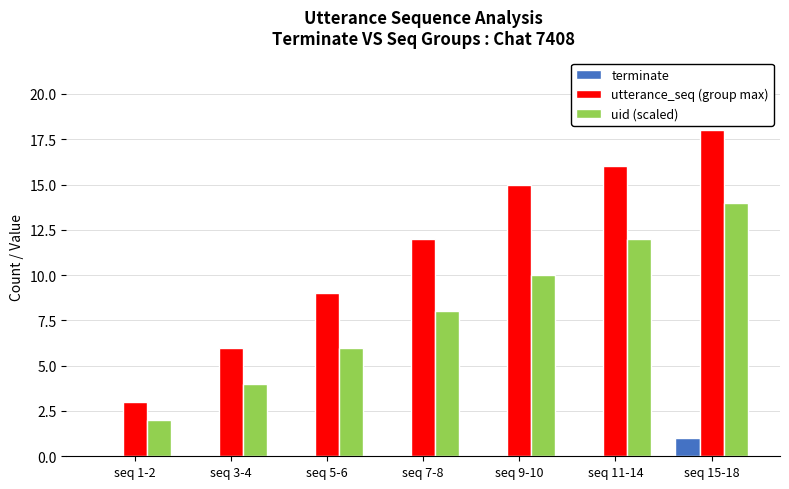

Which series has the largest total across all categories?

utterance_seq (group max)